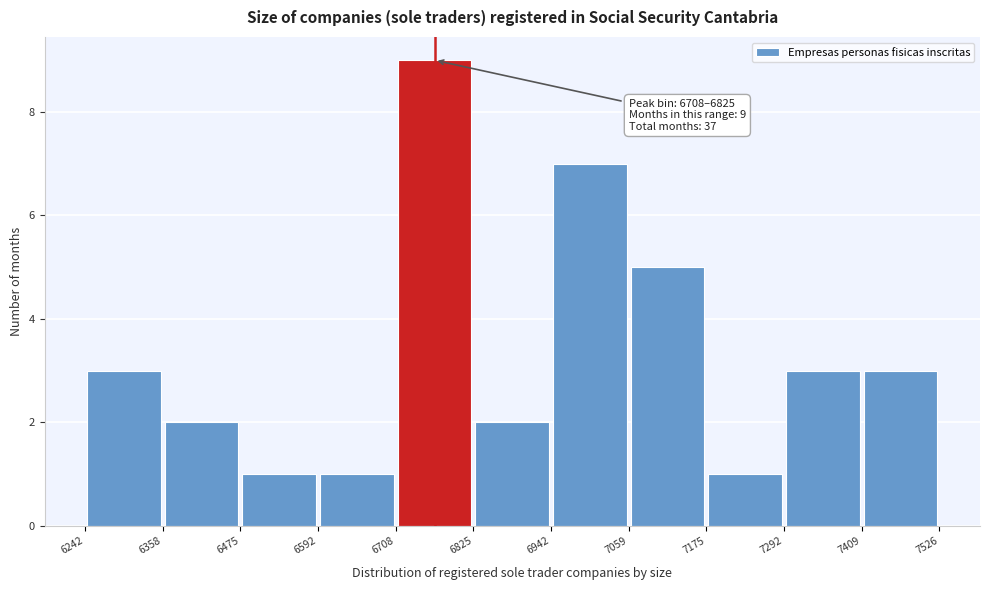

Over which range of the x-axis is the bar tallest?

6708 to 6825